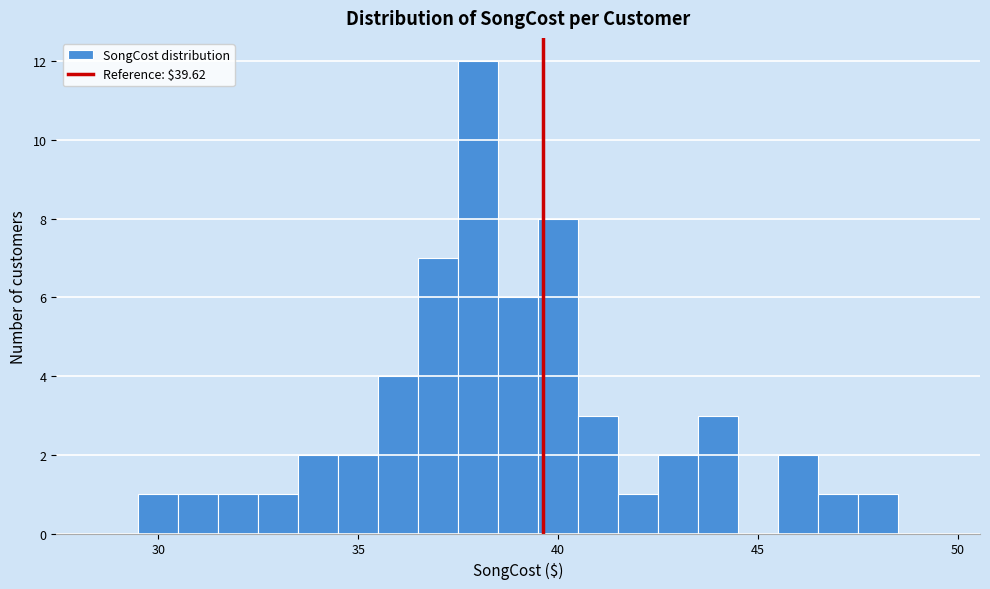

Around what value on the x-axis is the tallest bar? Give the approximate position of its centre, as read against the axis.

38.0